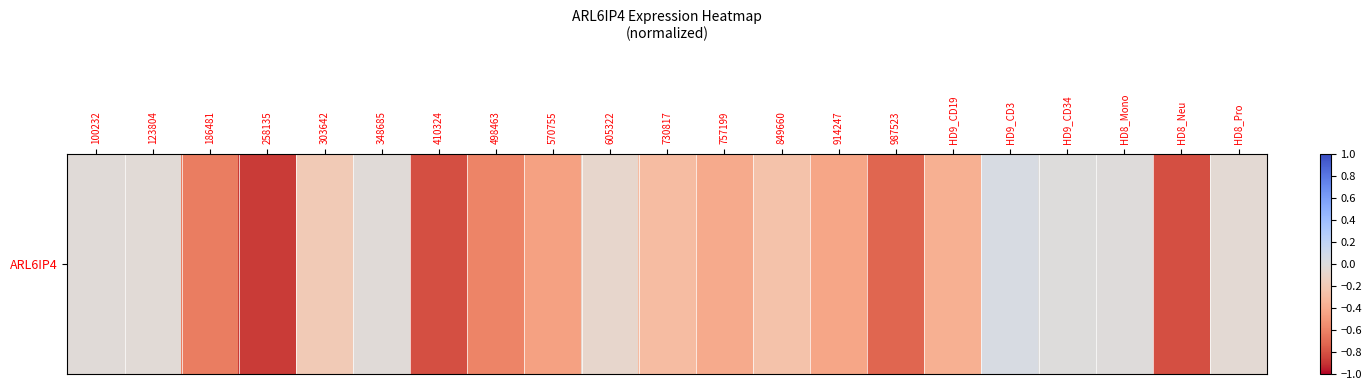

Rank the categories by value from lowest to highest.

258135, HD8_Neu, 410324, 987523, 186481, 498463, 570755, 914247, 757199, HD9_CD19, 730817, 849660, 303642, 605322, HD8_Pro, 123804, 348685, 100232, HD8_Mono, HD9_CD34, HD9_CD3